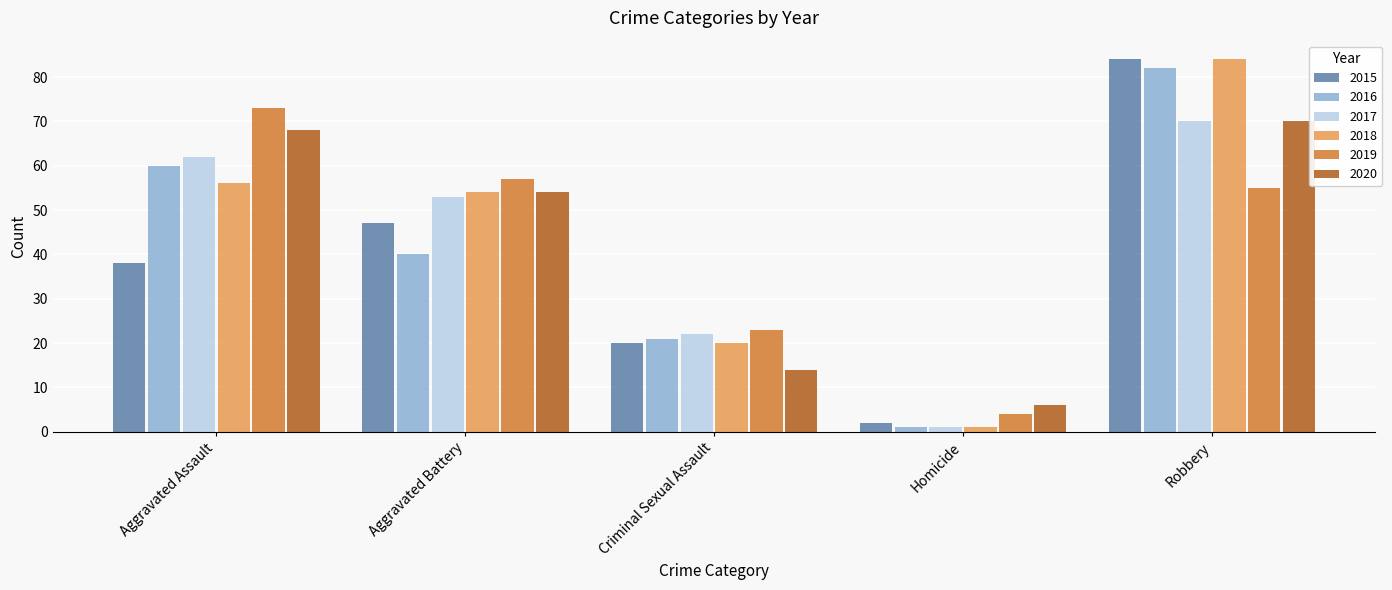

What is the smallest value displayed?

1